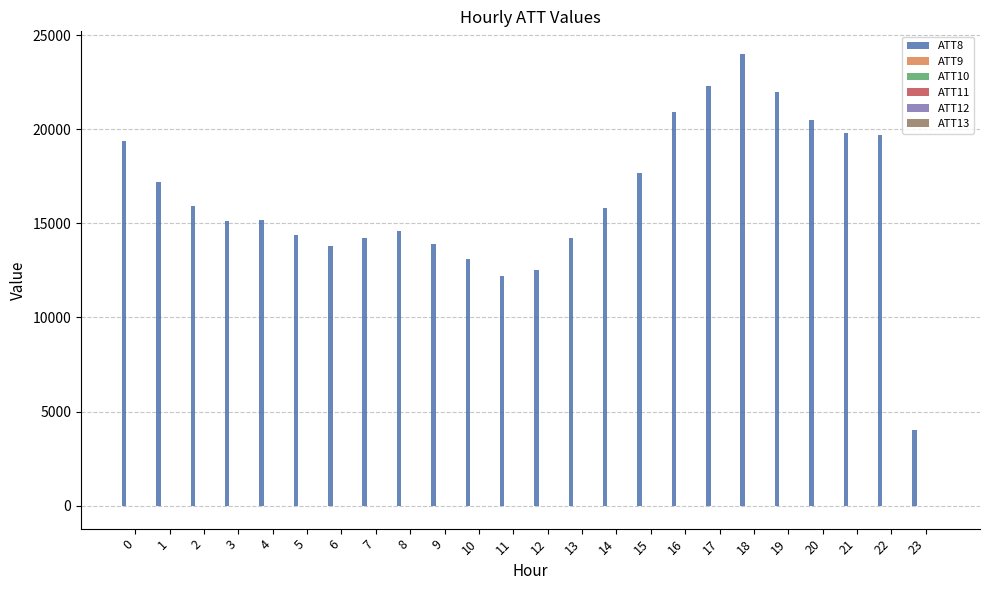

What is the maximum value shown in the chart?

24000.0